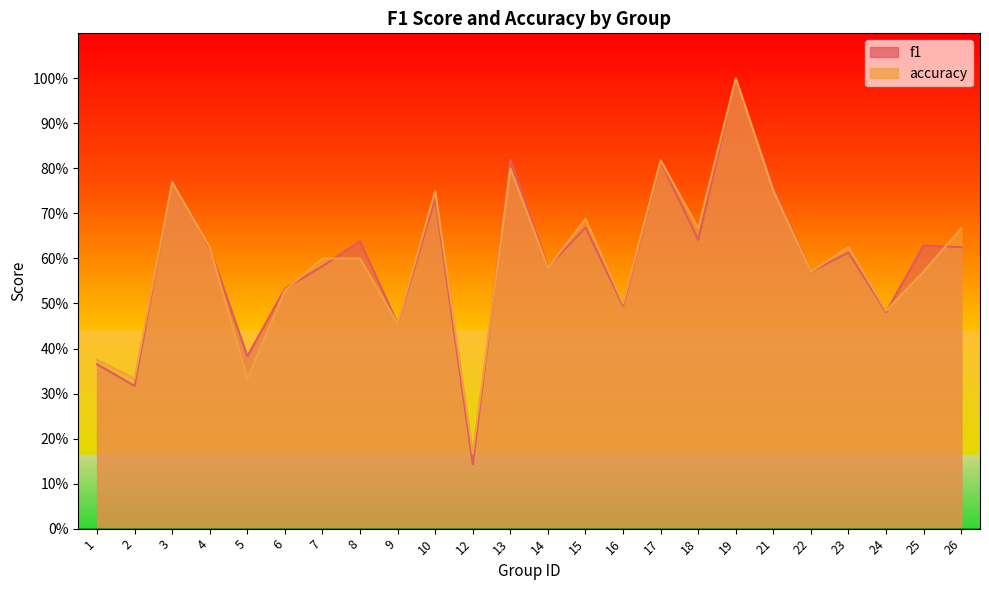

Reading left to right, list all the values displayed in this chart.

f1: 0.4	0.3	0.8	0.6	0.4	0.5	0.6	0.6	0.5	0.7	0.1	0.8	0.6	0.7	0.5	0.8	0.6	1.0	0.8	0.6	0.6	0.5	0.6	0.6
accuracy: 0.4	0.3	0.8	0.6	0.3	0.5	0.6	0.6	0.5	0.8	0.2	0.8	0.6	0.7	0.5	0.8	0.7	1.0	0.8	0.6	0.6	0.5	0.6	0.7